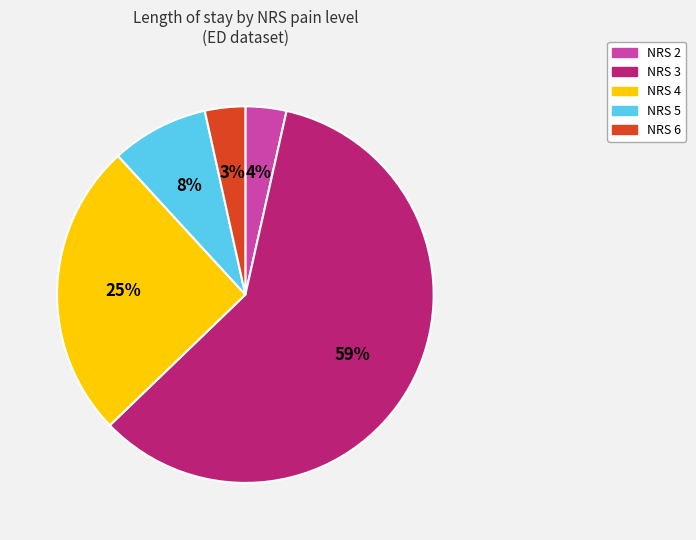

Is it true that NRS 3 is 39% of the pie?

False